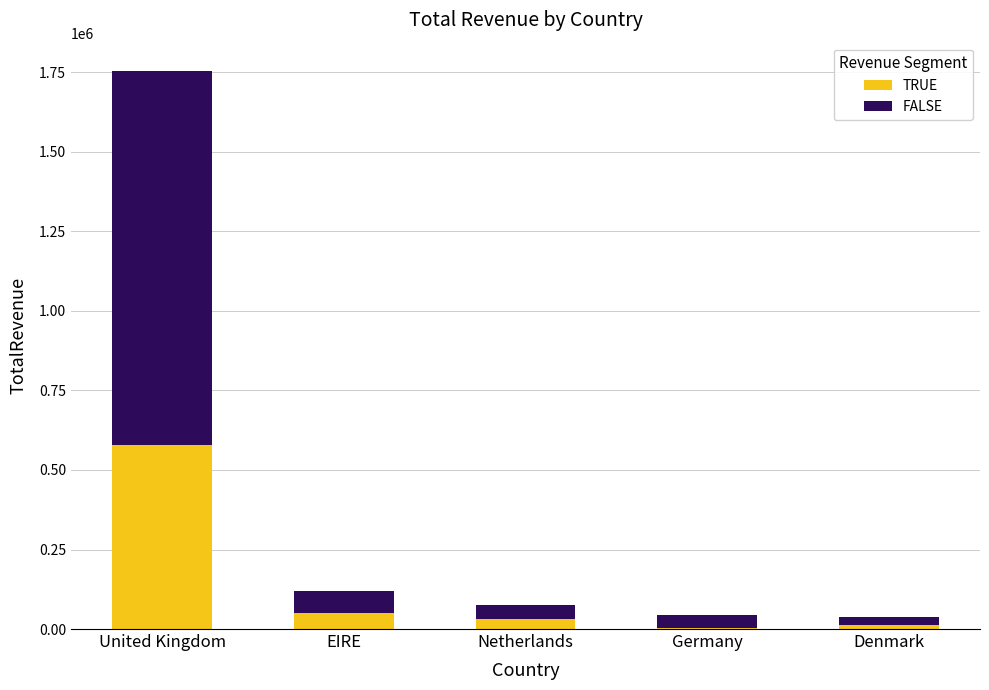

What is the highest value of the TRUE series?

579373.5